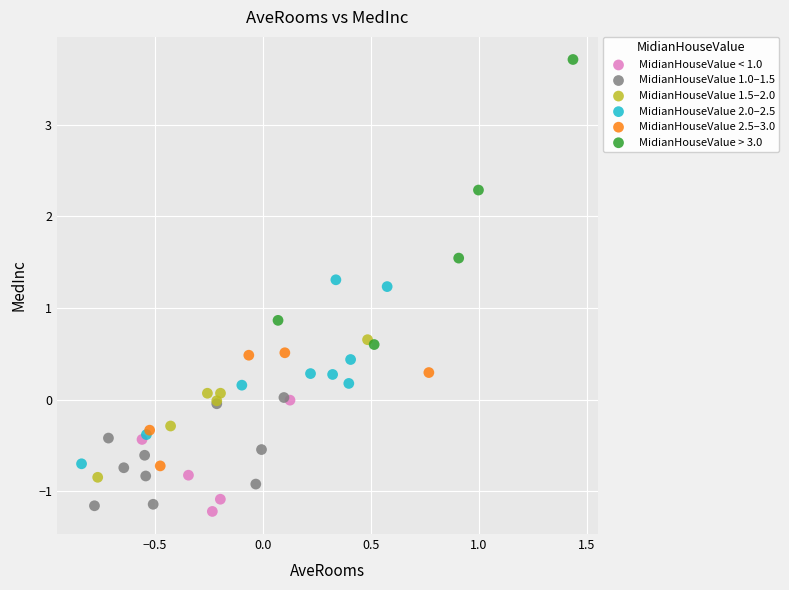

Which series contains the lowest Y value?

MidianHouseValue < 1.0